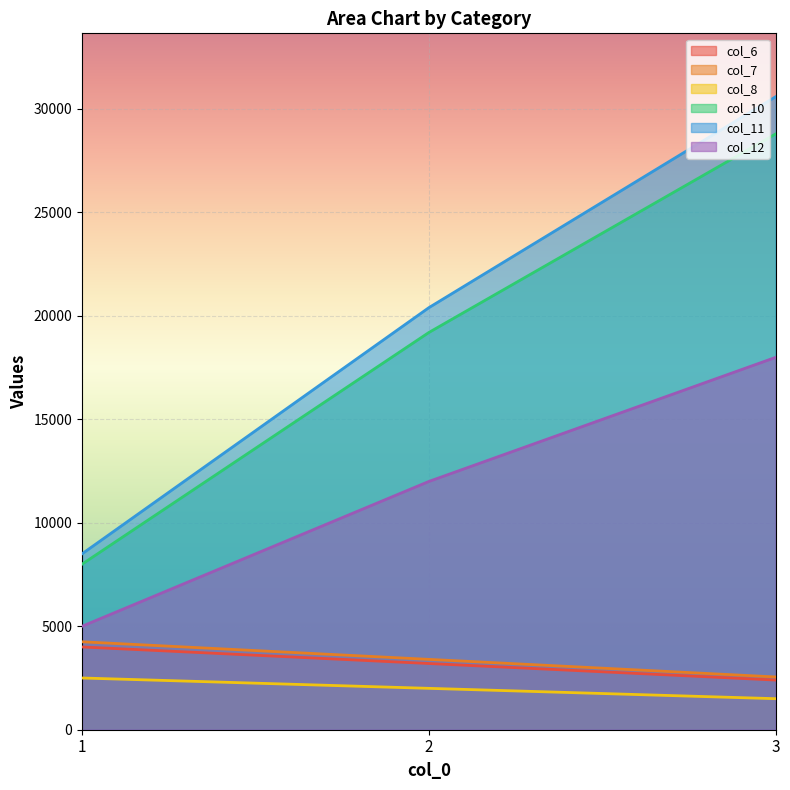

At which category is the sum across all series the highest?

3